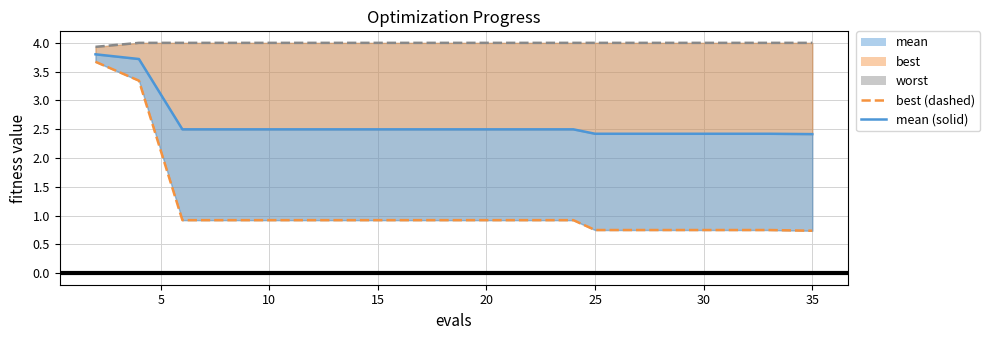

Does the chart display data point markers on the line(s)?

No